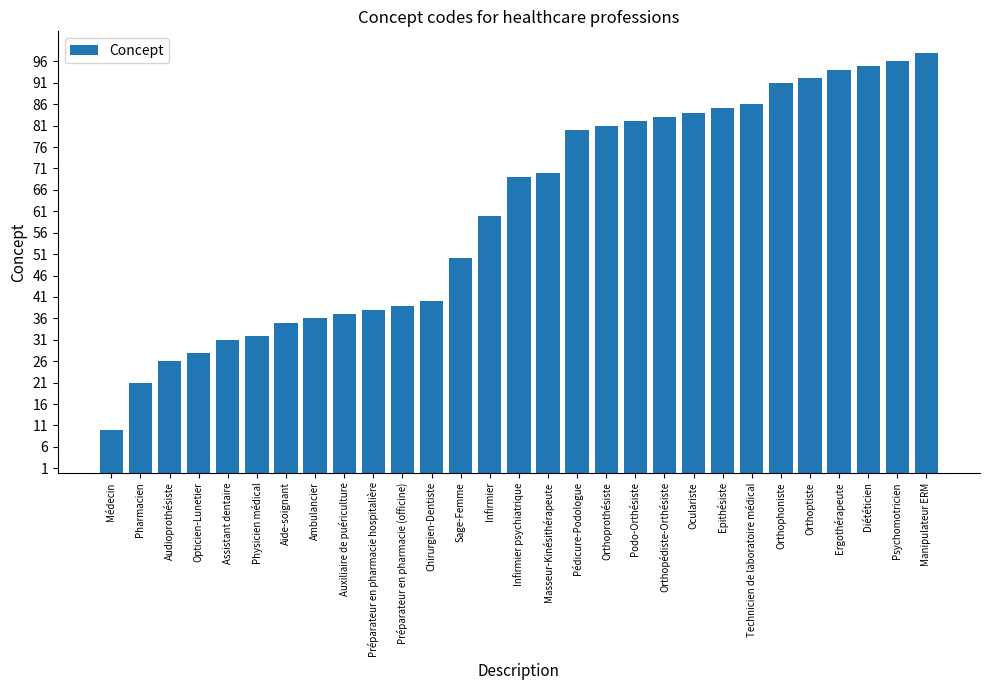

What position from the left is Médecin?

1